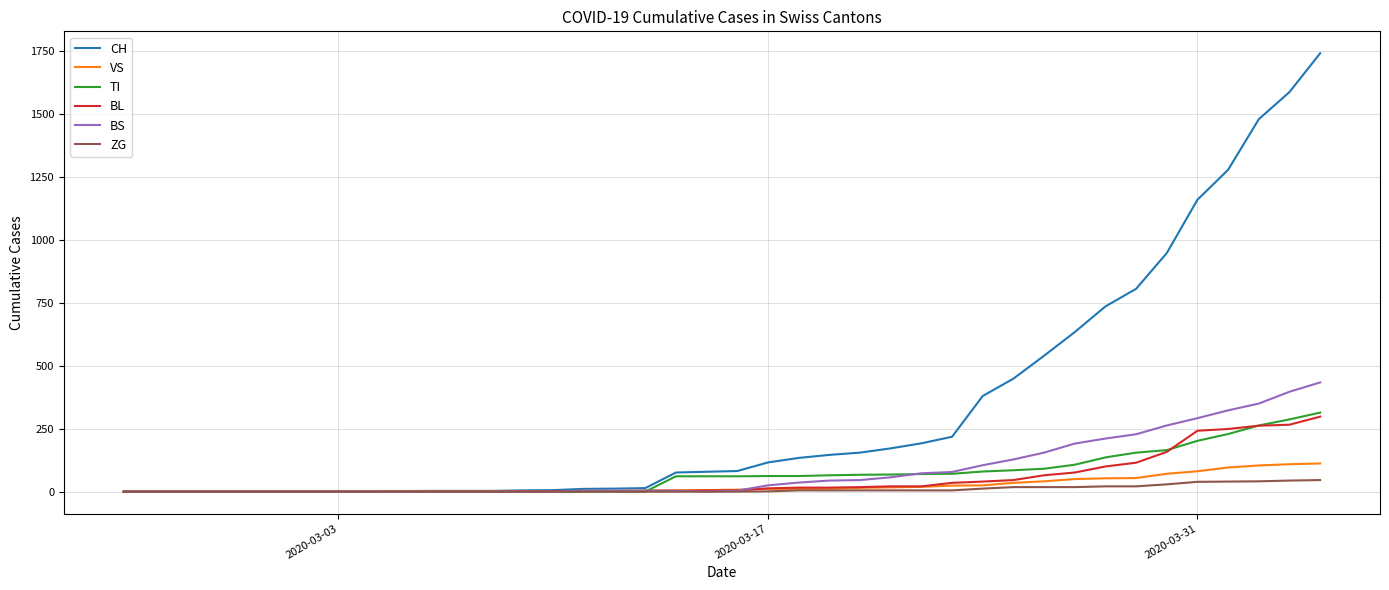

Which series has the largest range (max minus min)?

CH